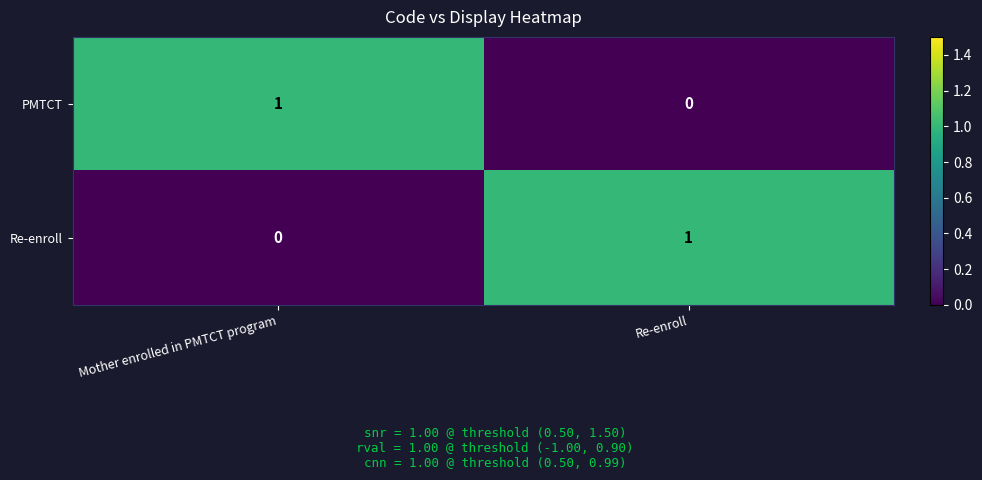

Where is PMTCT nearest to the value 0?

Re-enroll